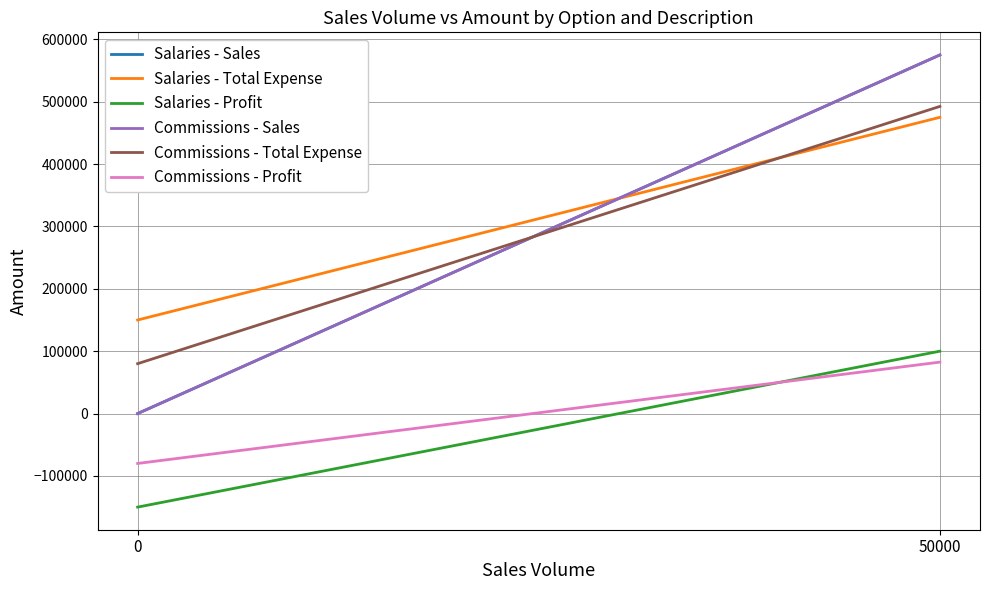

What are all the series names shown in the legend?

Salaries - Sales, Salaries - Total Expense, Salaries - Profit, Commissions - Sales, Commissions - Total Expense, Commissions - Profit